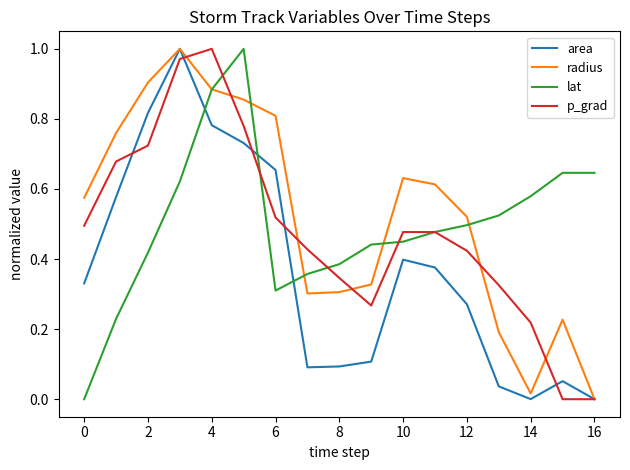

What is the maximum value for p_grad?

1.0